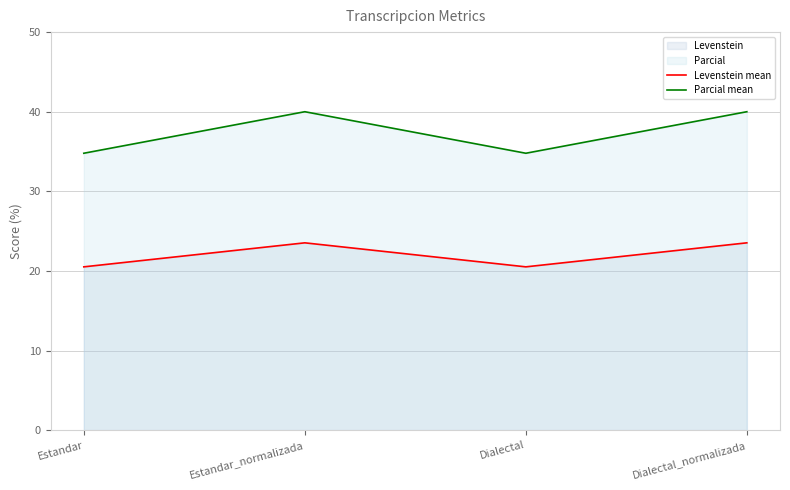

What position from the left is Estandar_normalizada?

2